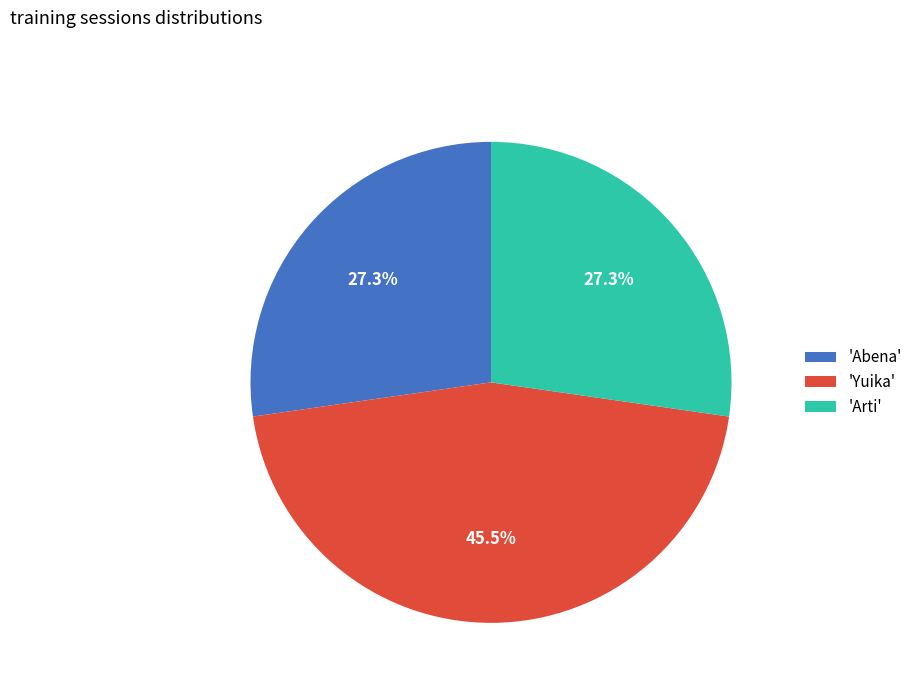

Is 'Arti' the majority of the pie?

No